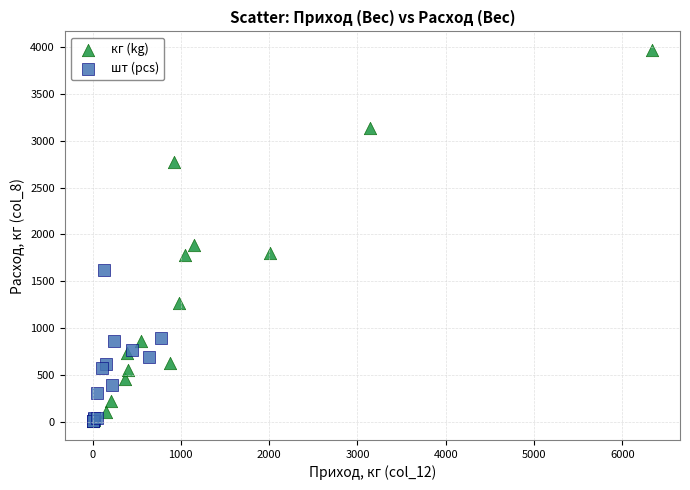

What are all the series names shown in the legend?

кг (kg), шт (pcs)